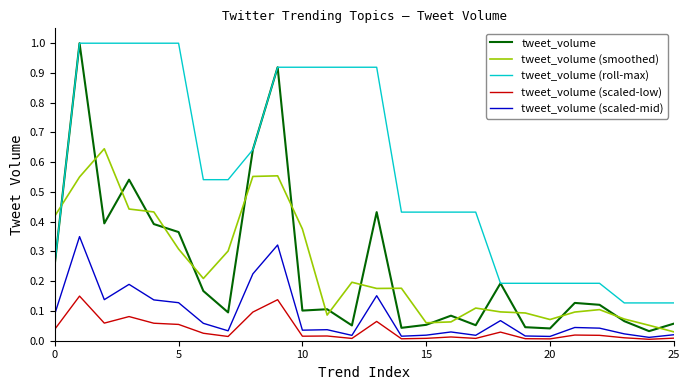

True or false: tweet_volume (scaled-low) and tweet_volume cross at least once.

False